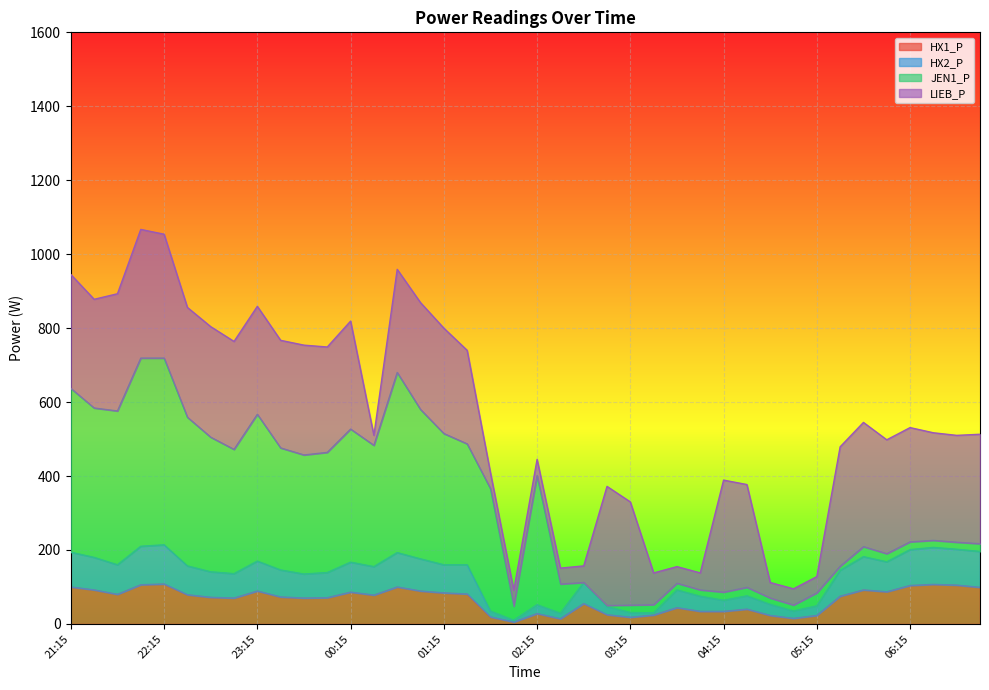

What is the difference between the HX1_P values at 04:45 and 06:00?

64